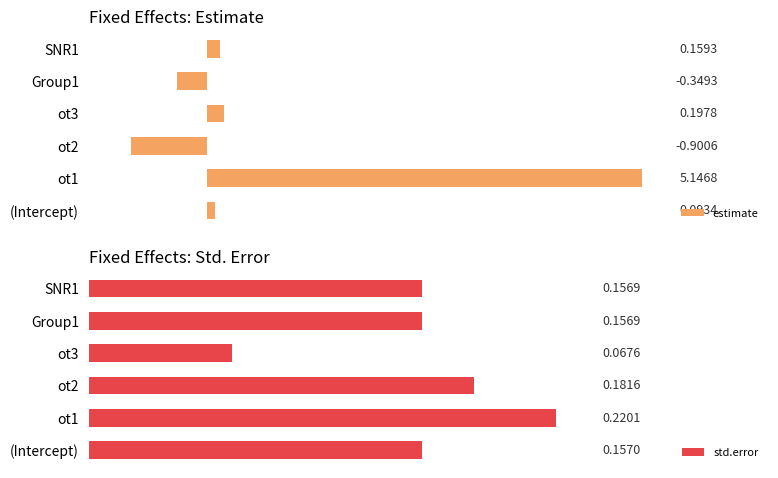

List the labels in order of estimate value, largest first.

ot1, ot3, SNR1, (Intercept), Group1, ot2